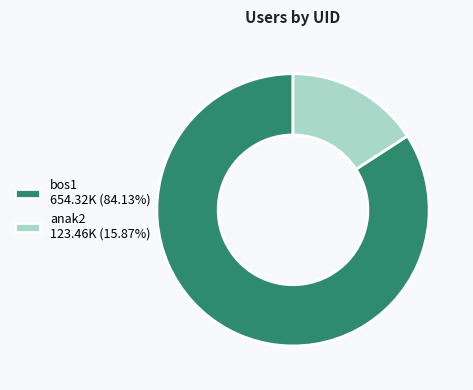

How many slices are in this pie chart?

2